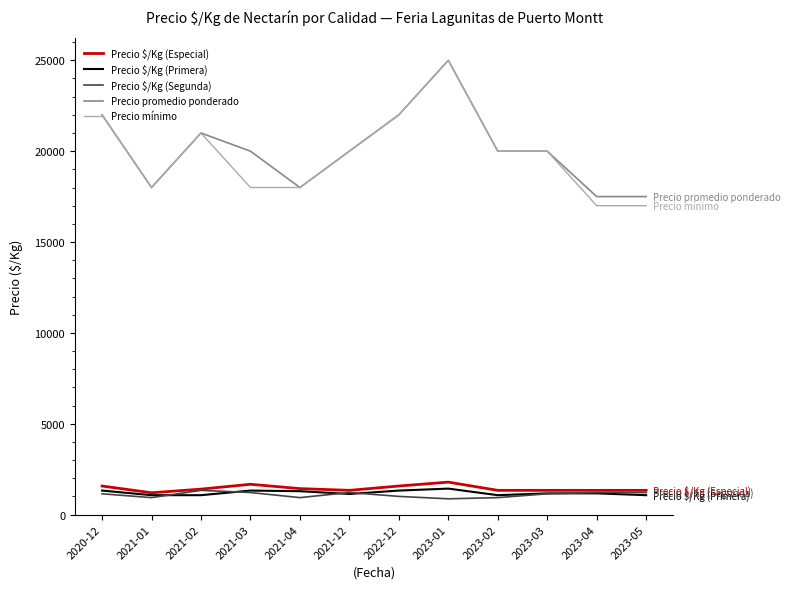

What is the maximum value for Precio $/Kg (Especial)?

1786